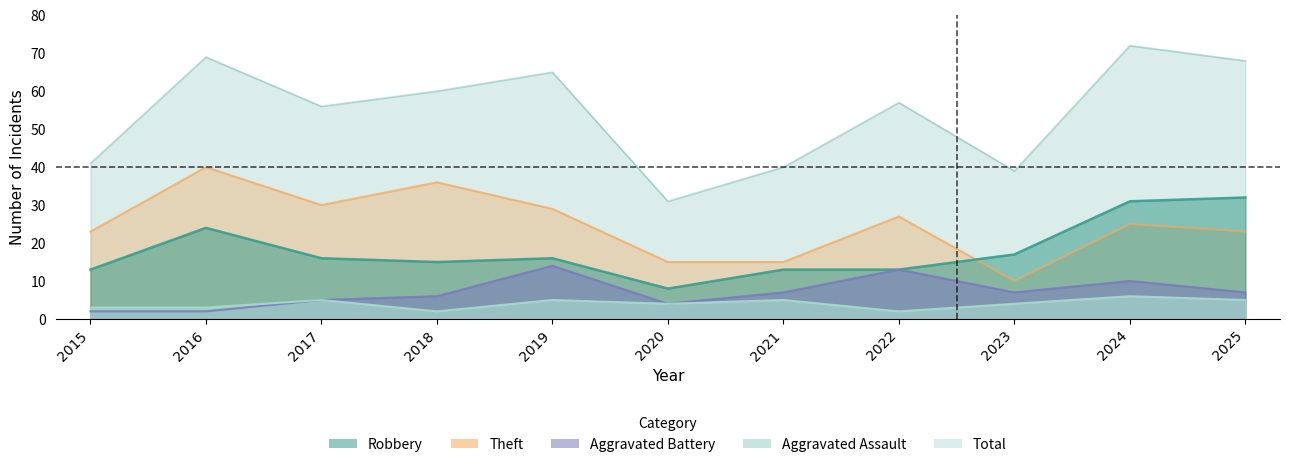

How many lines are shown in the chart?

5